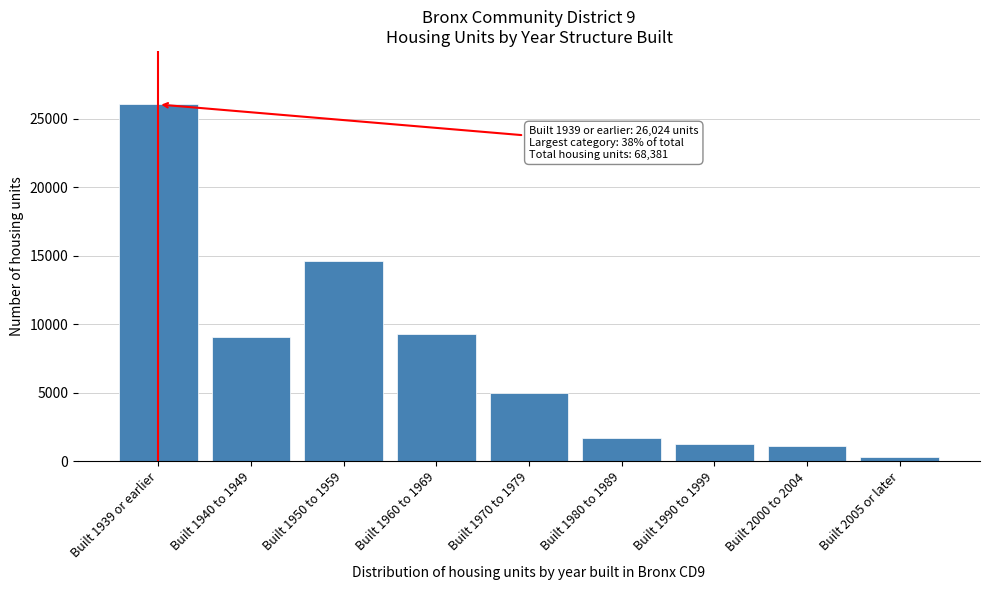

Is it true that the value at Built 1990 to 1999 is 1248?

True